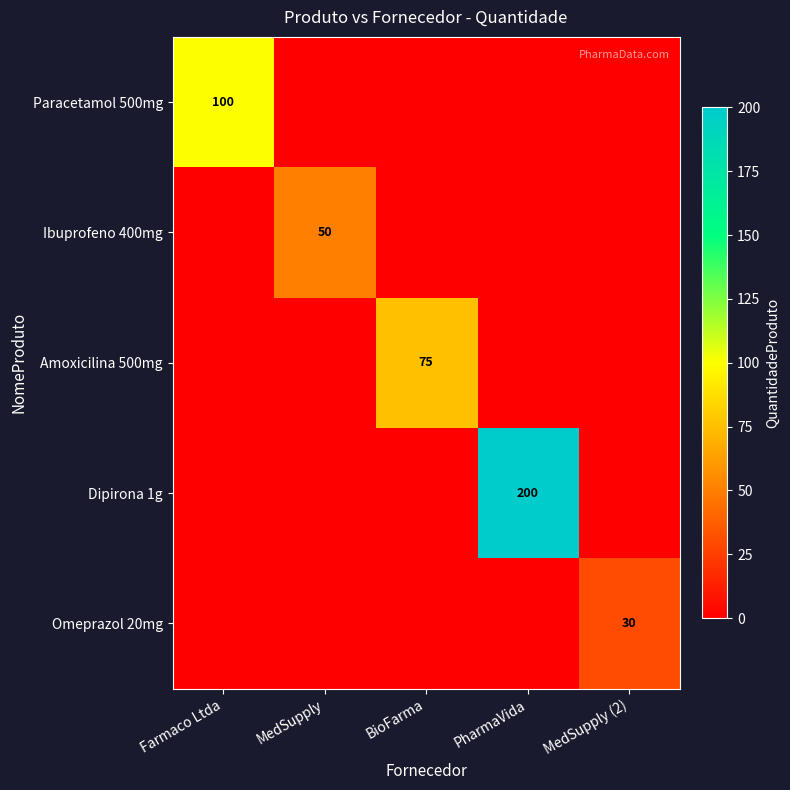

Is it true that Omeprazol 20mg equals 17 at MedSupply (2)?

False